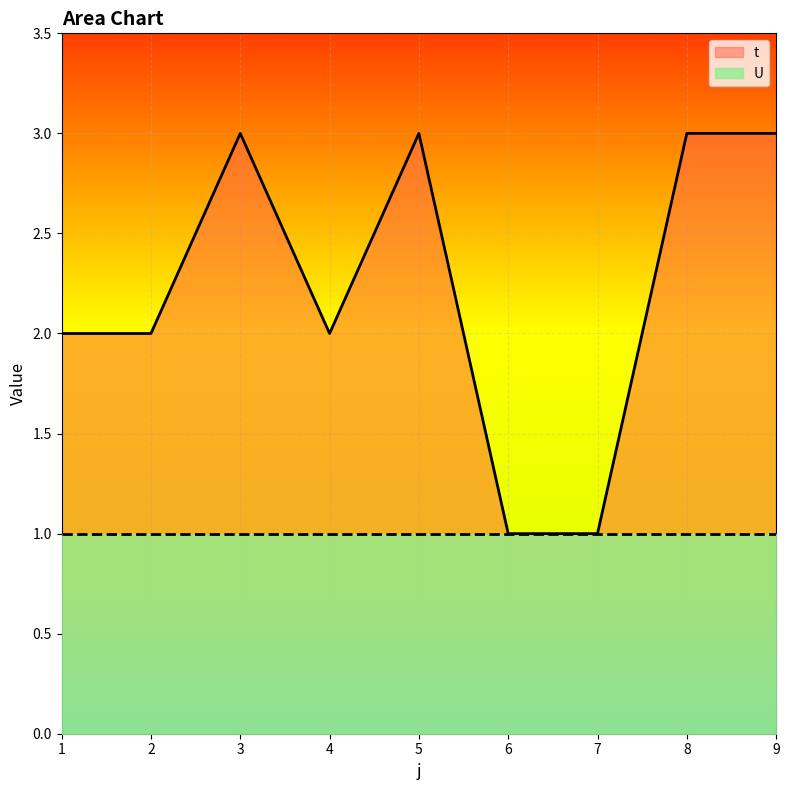

Is it true that the value at 5 is 5?

False